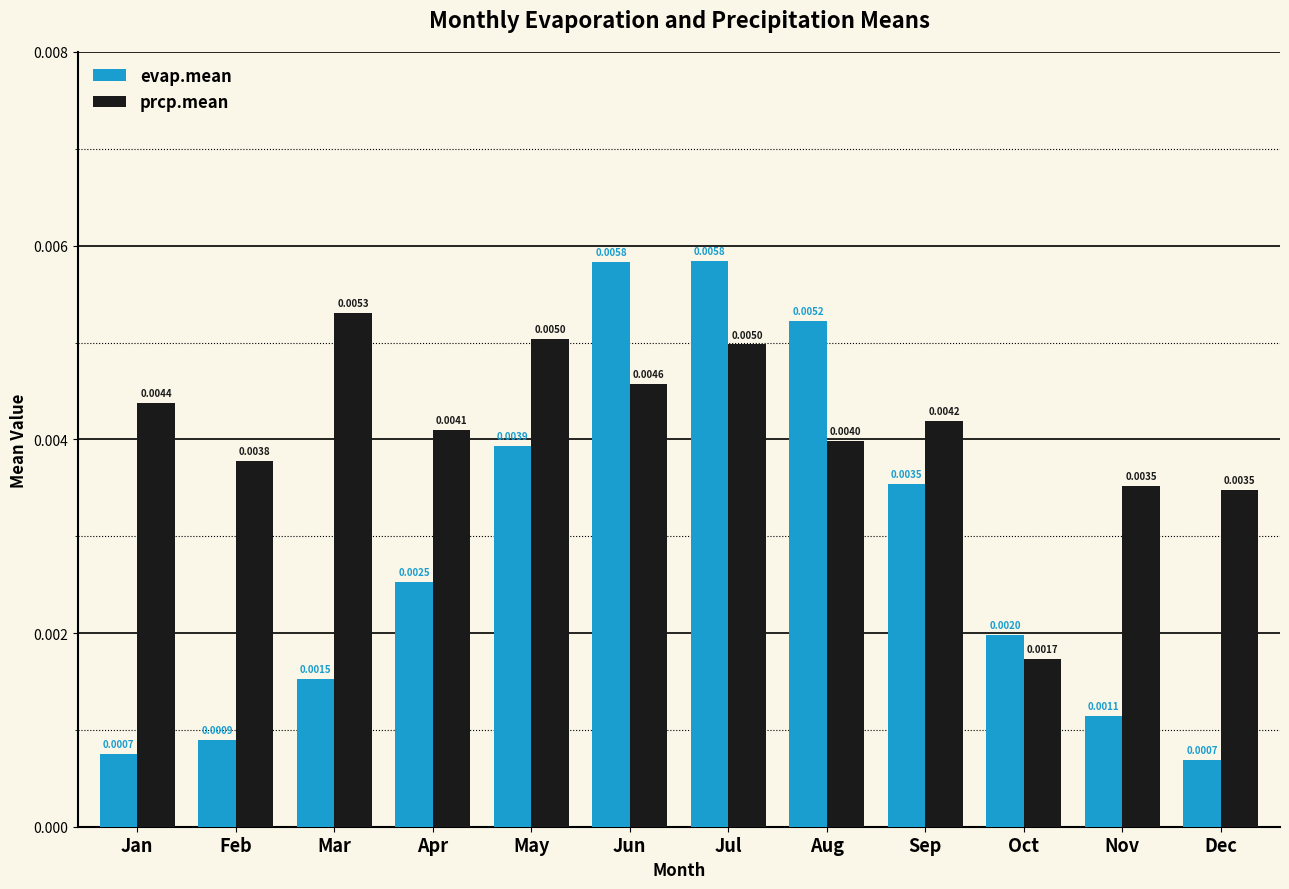

List the series in order of their peak value, highest first.

evap.mean, prcp.mean